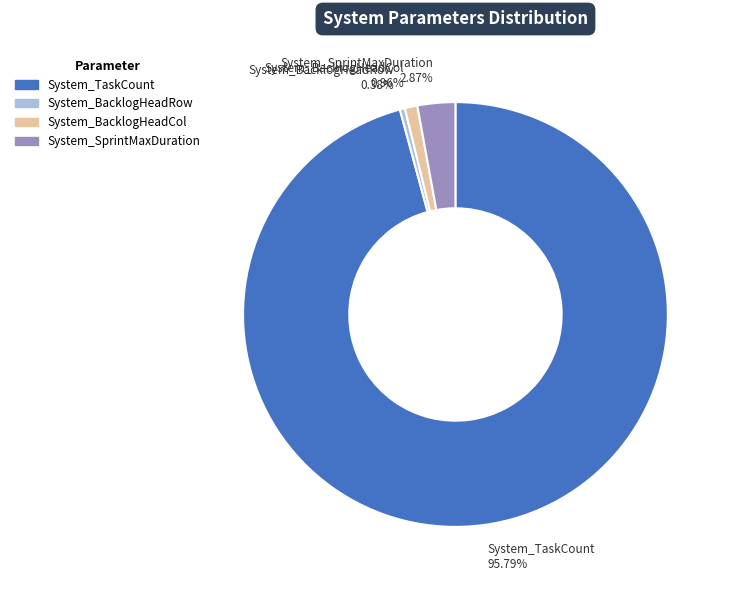

To the nearest percent, what is the difference between the largest and smallest slice percentages?

95%